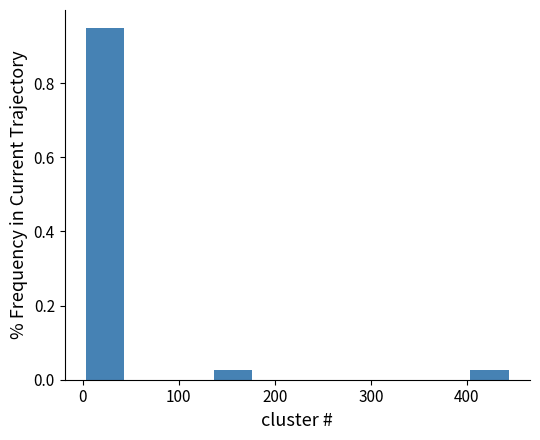

Reading left to right, list every bar in this chart as the range it spans on the x-axis followed by its height. Neither the bar edges nor the heights are printed on the chart, so give them approximately, as read against the axes.

0 to 50: 0.96
50 to 90: 0
90 to 130: 0
130 to 180: 0.02
180 to 220: 0
220 to 270: 0
270 to 310: 0
310 to 360: 0
360 to 400: 0
400 to 450: 0.02